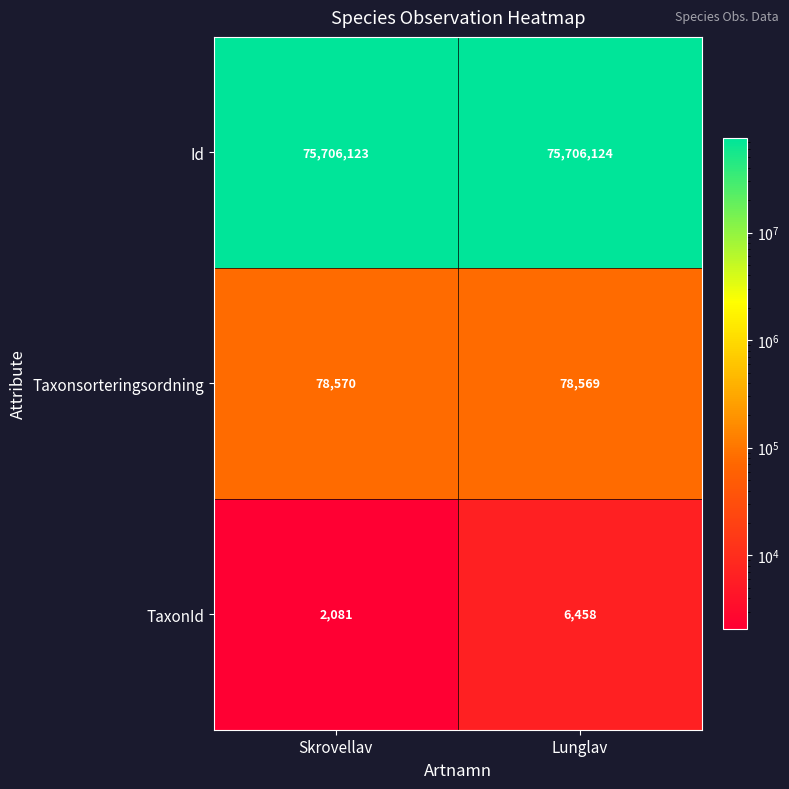

At which category is the sum across all series the highest?

Lunglav